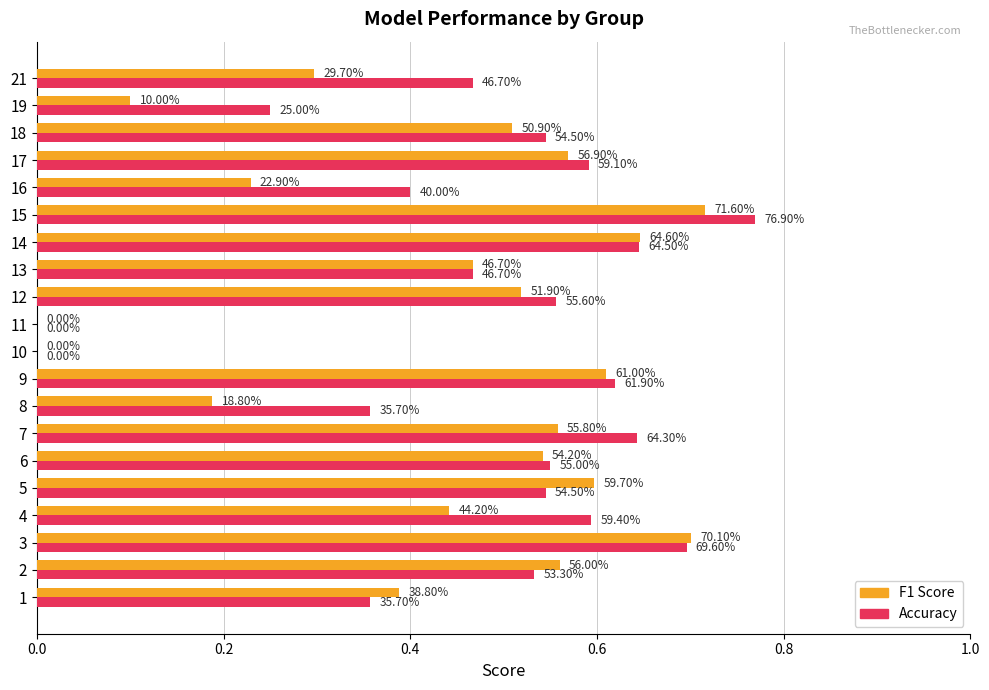

True or false: accuracy has a value of 0.3 at 2.

False